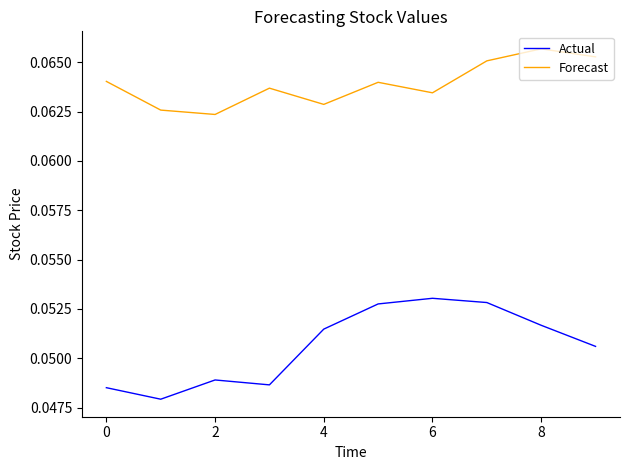

Which series has the largest total across all categories?

Forecast